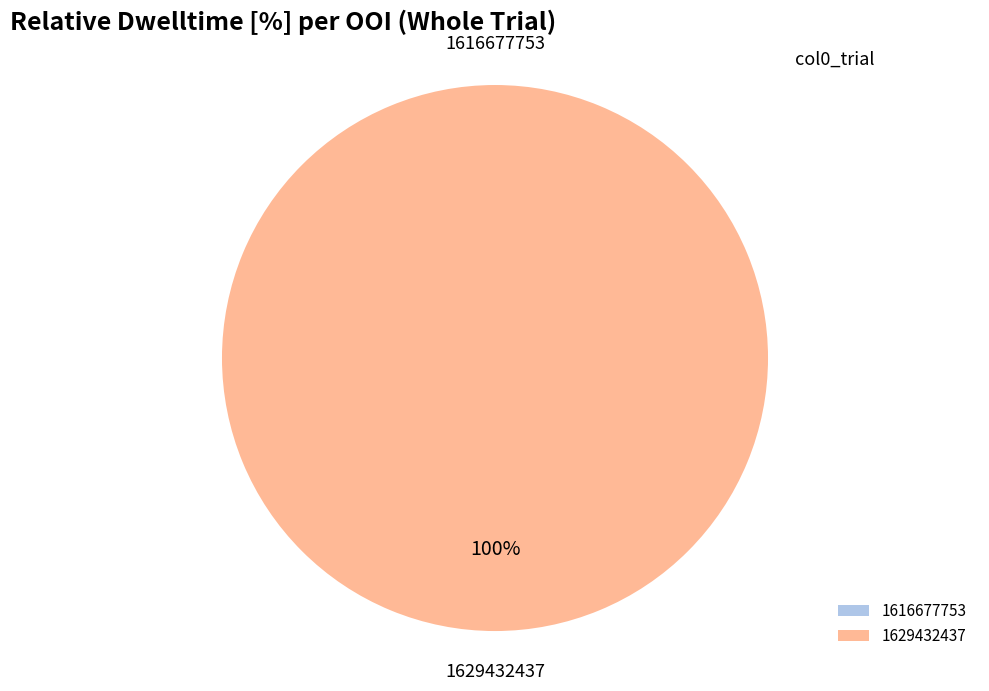

Combined, what portion of the pie is 1616677753 and 1629432437?

100.0%